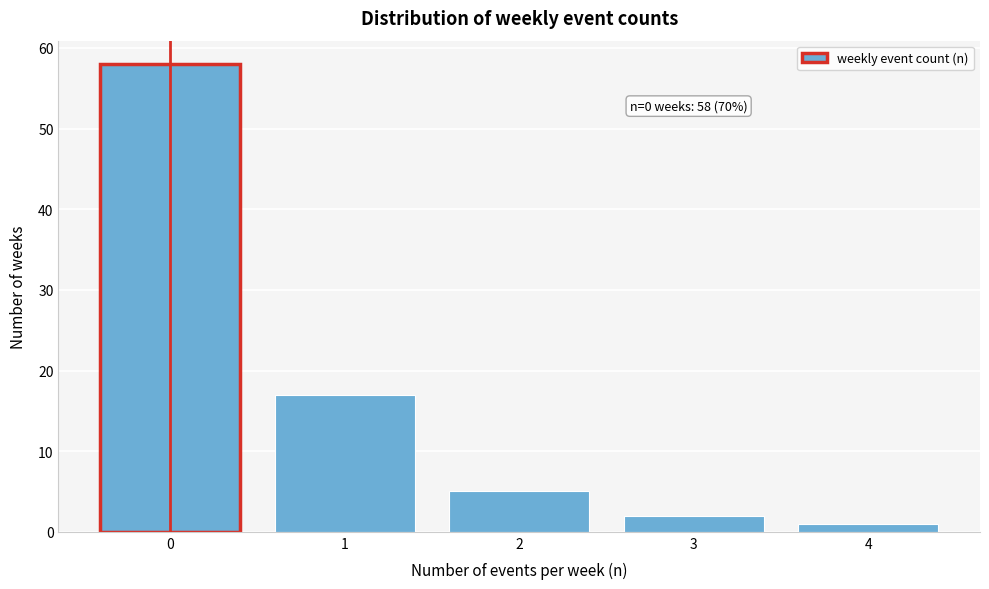

Reading left to right, transcribe all the data shown in this chart.

58	17	5	2	1